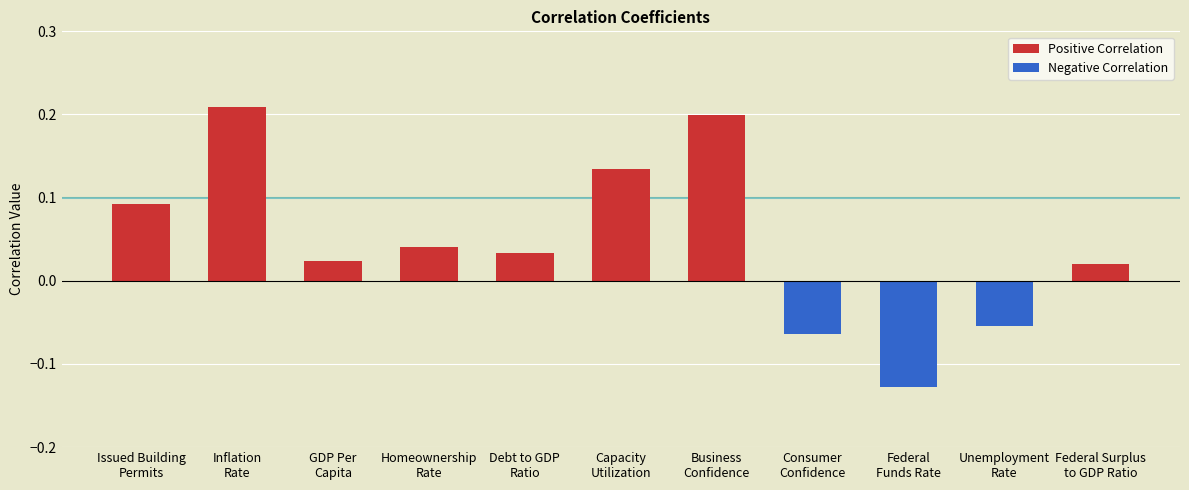

Reading left to right, transcribe all the data shown in this chart.

Issued Building
Permits=0.1	Inflation
Rate=0.2	GDP Per
Capita=0.0	Homeownership
Rate=0.0	Debt to GDP
Ratio=0.0	Capacity
Utilization=0.1	Business
Confidence=0.2	Consumer
Confidence=-0.1	Federal
Funds Rate=-0.1	Unemployment
Rate=-0.1	Federal Surplus
to GDP Ratio=0.0